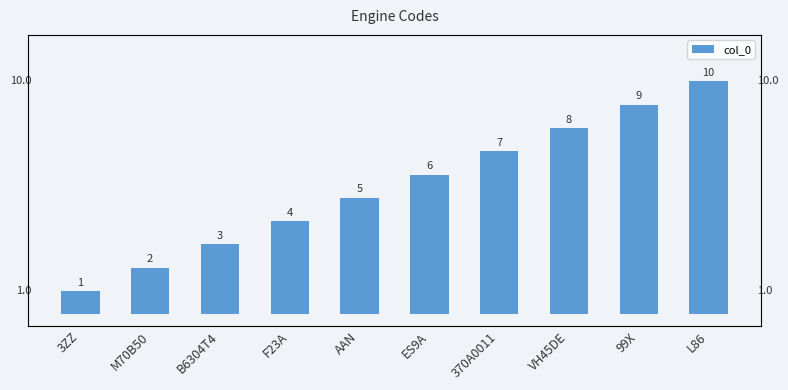

What is the difference between the values at 99X and ES9A?

3